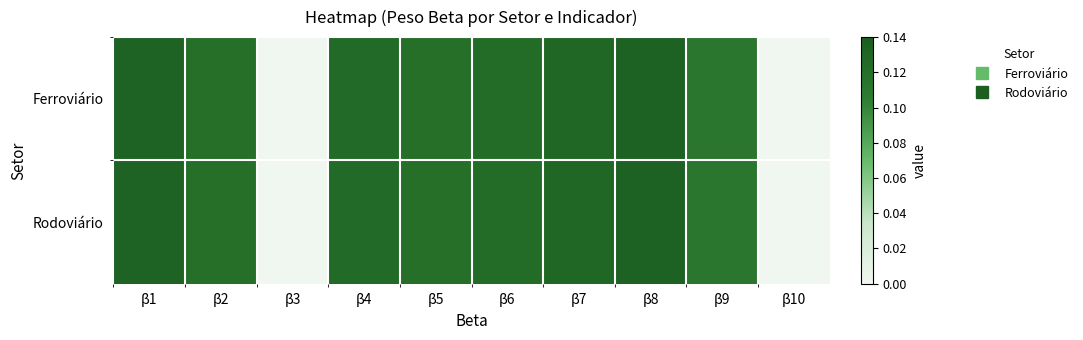

Rank the series at β2 from highest to lowest value.

Ferroviário, Rodoviário